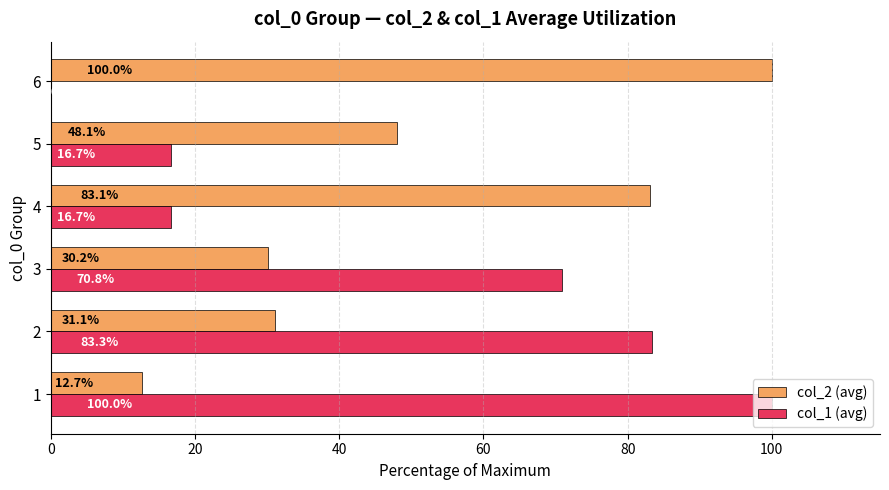

What is the sum of all col_1 (avg) values?

287.5